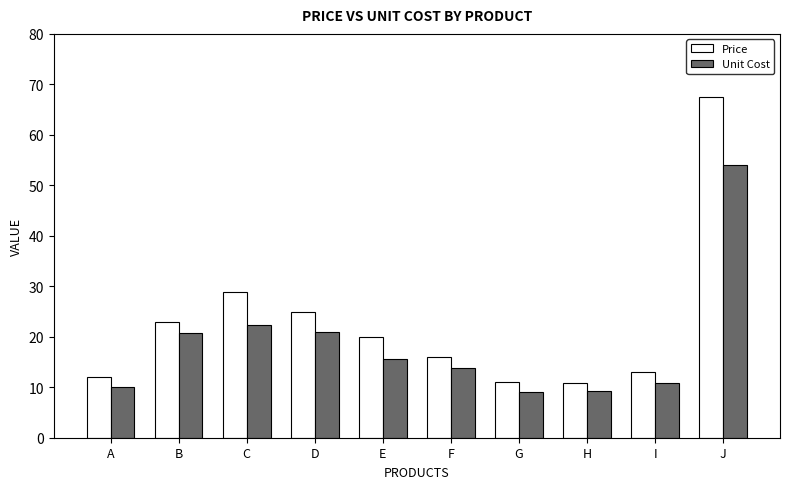

Are the bars grouped side by side (vs. stacked)?

Yes